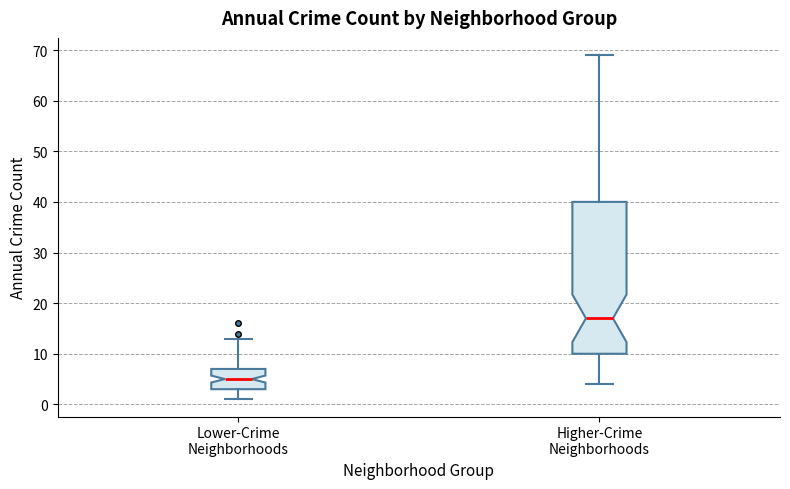

Reading left to right, transcribe this box plot: for each box, give where its median line is, the range the box spans, and where its two whiskers end, as read against the y-axis. The values are not printed on the chart, so give them approximately, as read against the axis.

Lower-Crime Neighborhoods: median 5, box 3 to 7, whiskers 1 to 13
Higher-Crime Neighborhoods: median 17, box 10 to 40, whiskers 4 to 69